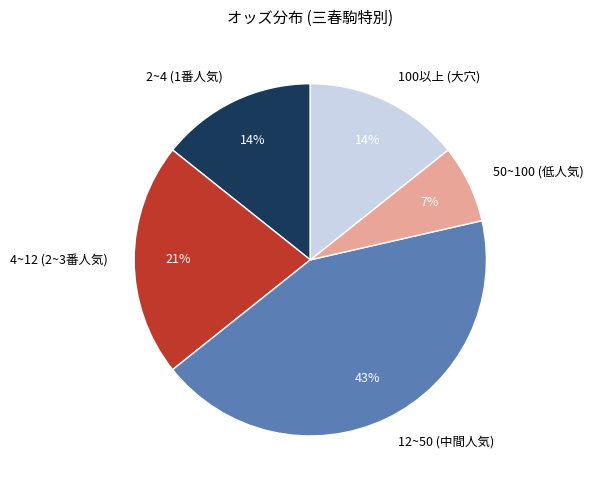

Which slice is the largest?

12~50 (中間人気)